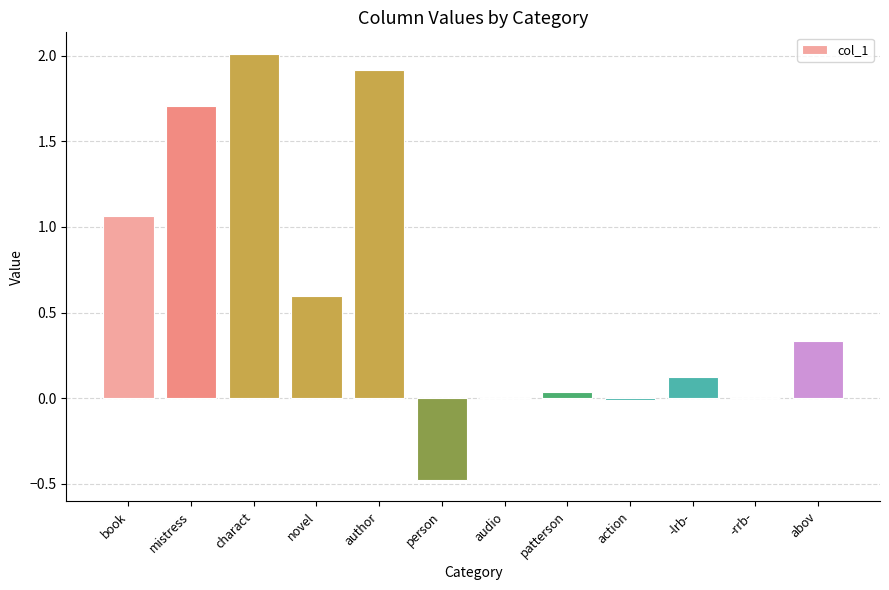

What is the greatest value displayed?

2.0